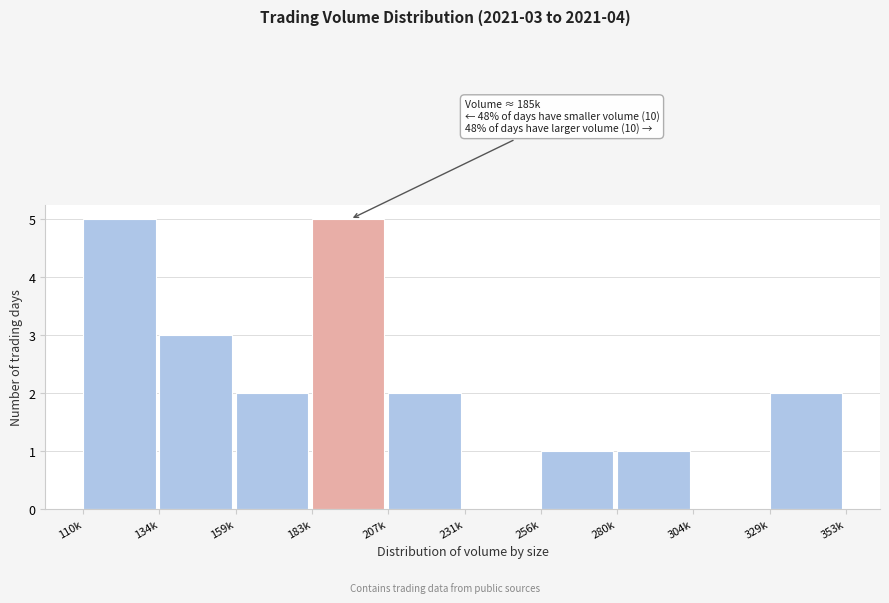

Reading right to left, what are all the values shown in this chart?

329k=2	304k=0	280k=1	256k=1	231k=0	207k=2	183k=5	159k=2	134k=3	110k=5